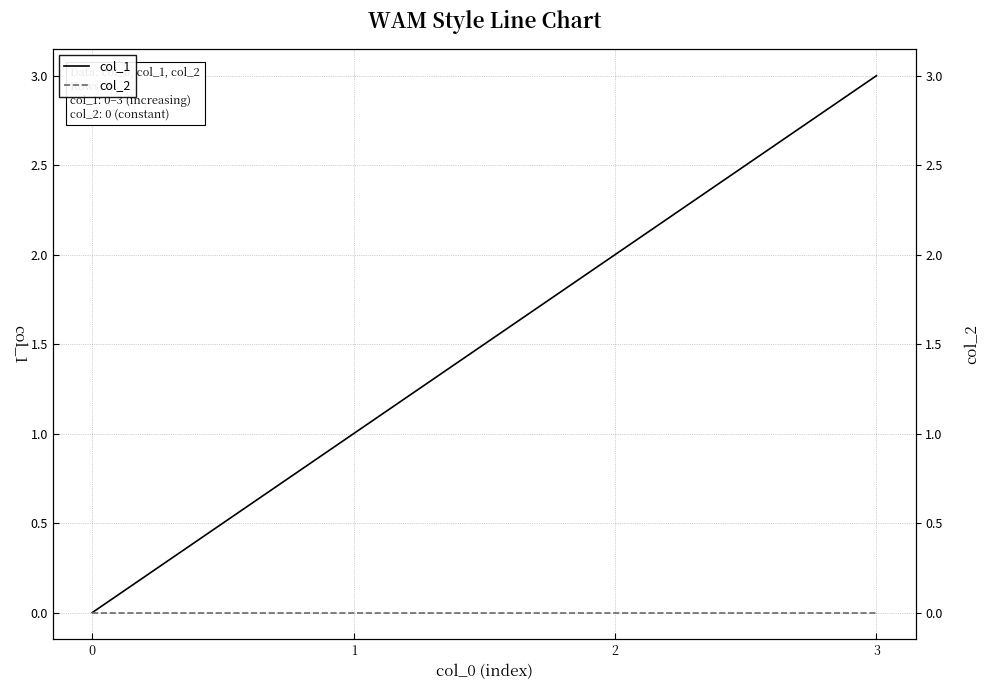

True or false: col_2 has a value of 0 at 3.

True